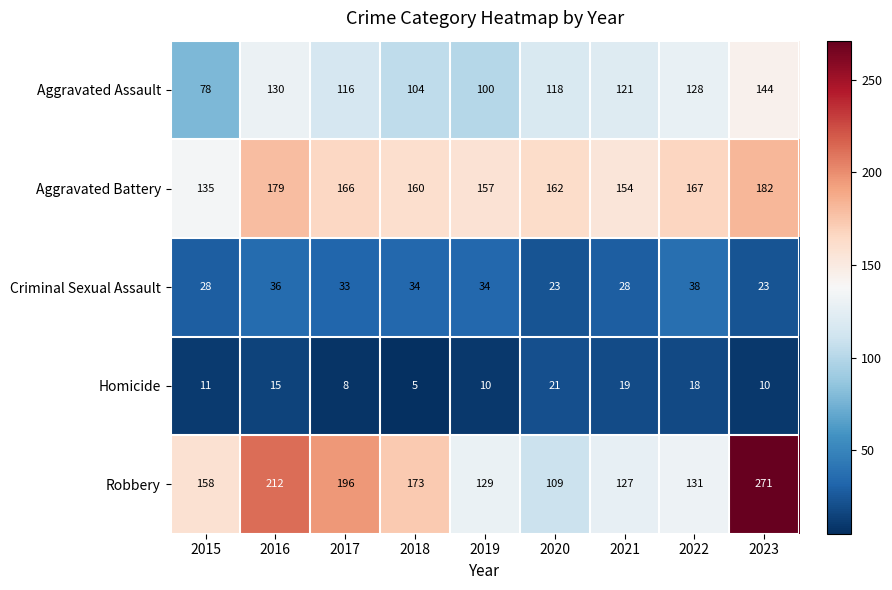

True or false: Aggravated Battery has a value of 218 at 2022.

False